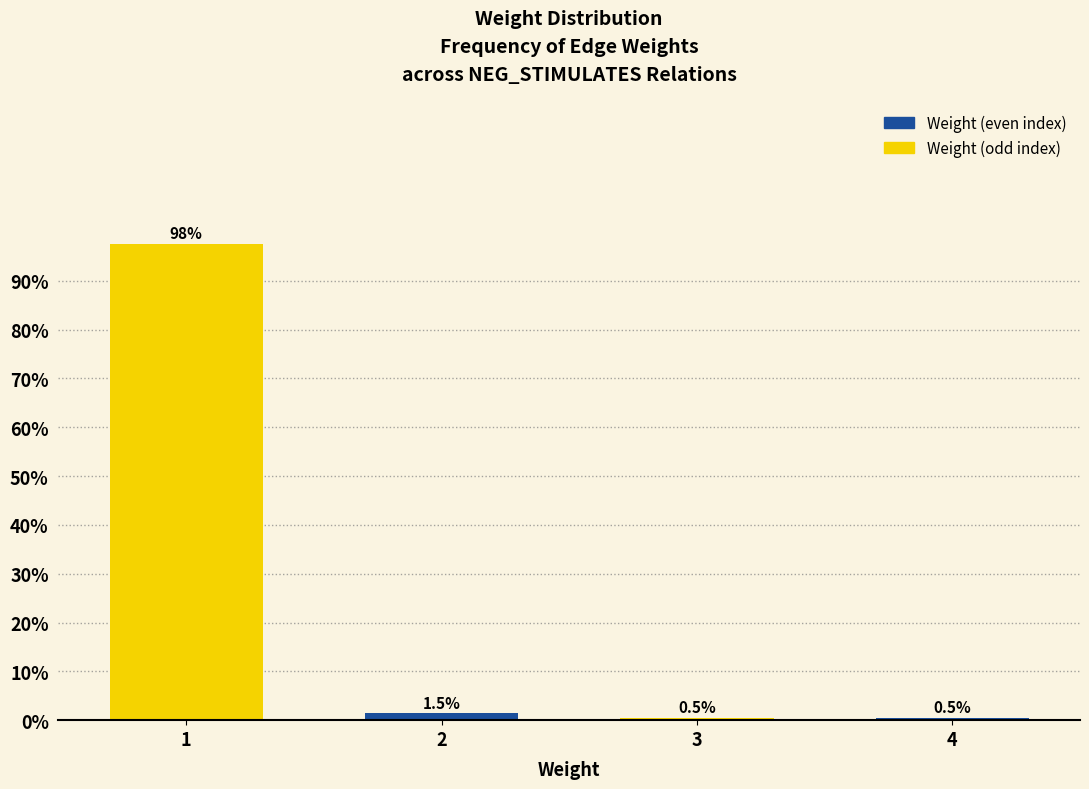

Reading left to right, list all the values displayed in this chart.

97.6	1.5	0.5	0.5